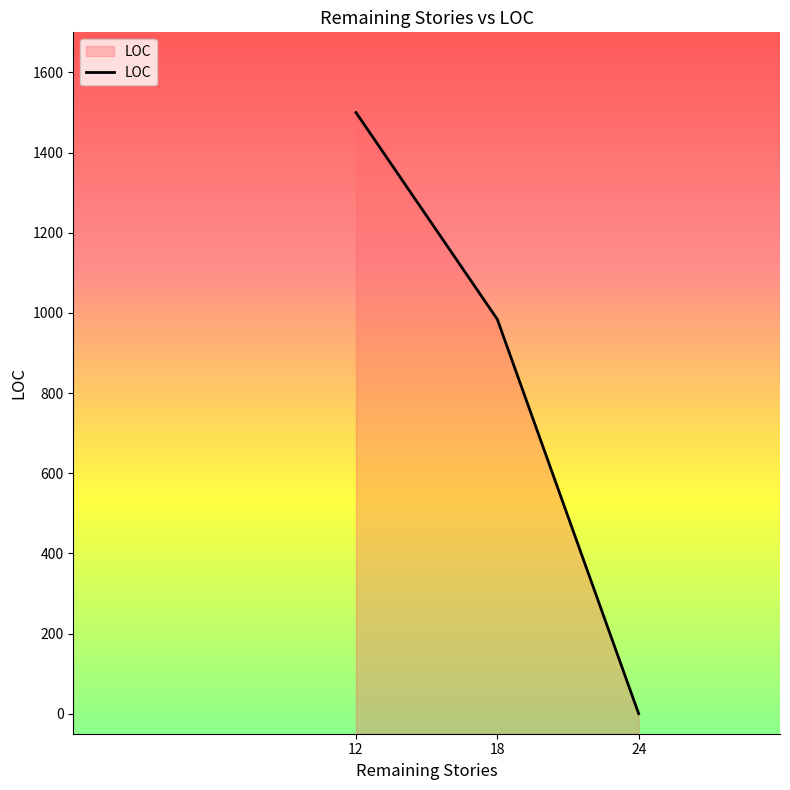

What is the change in value from 24 to 18?

+984